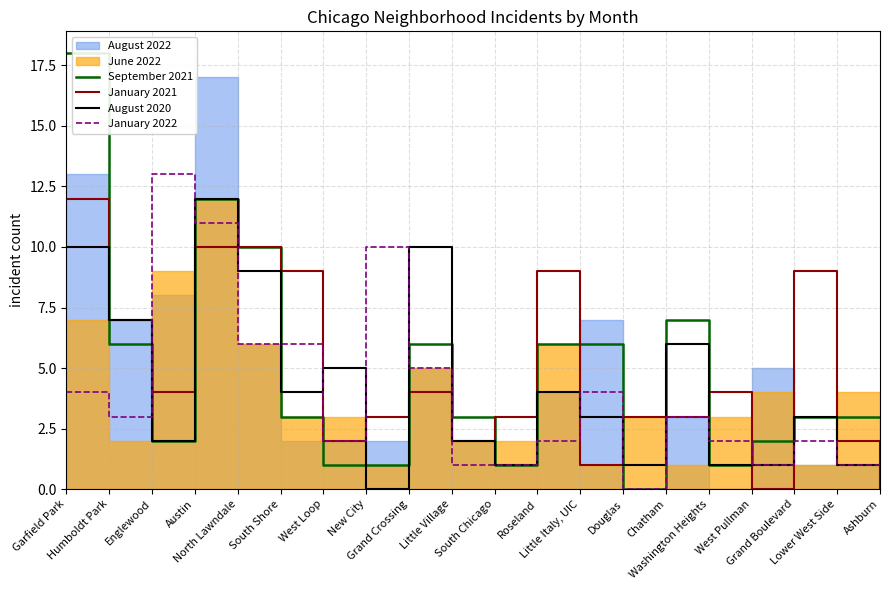

What is the label of the 3rd point from the left?

Englewood